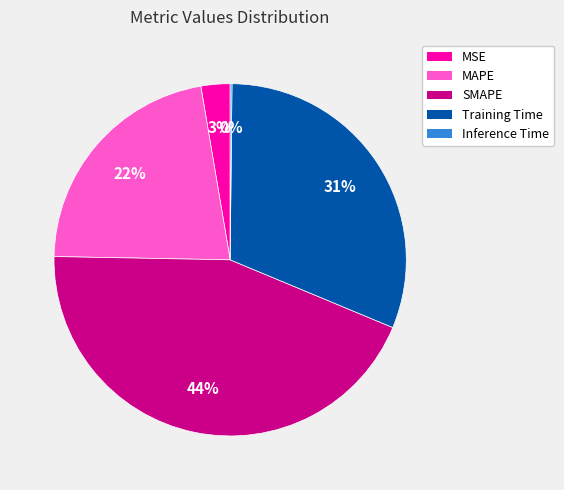

What is the ratio of the value at SMAPE to the value at Training Time?

1.4